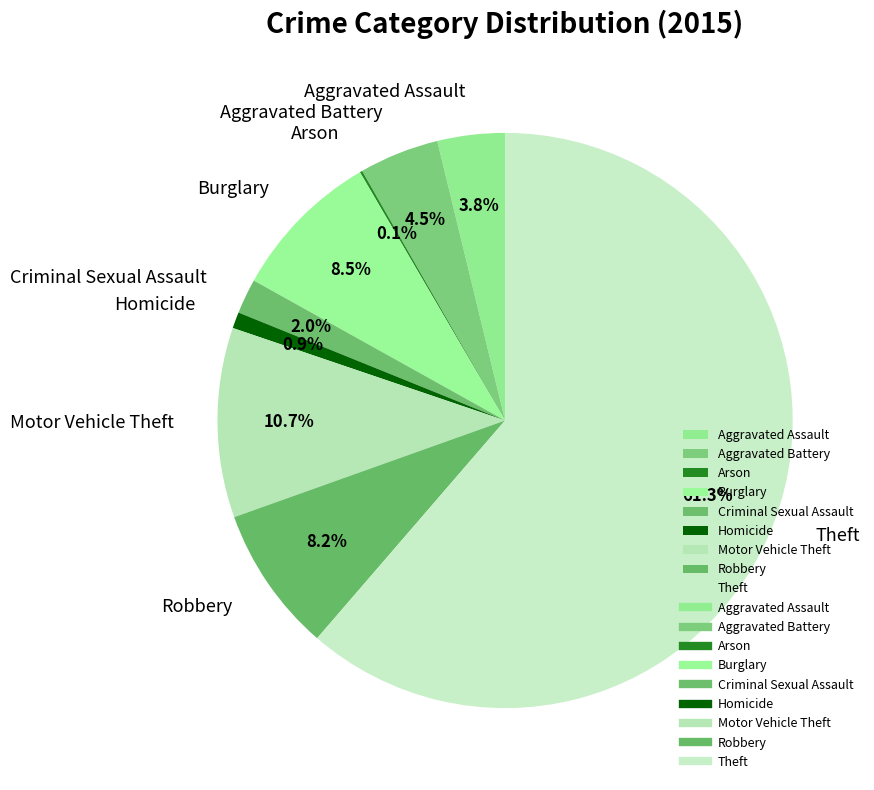

To the nearest percent, what is the combined percentage of Aggravated Assault and Robbery?

12%